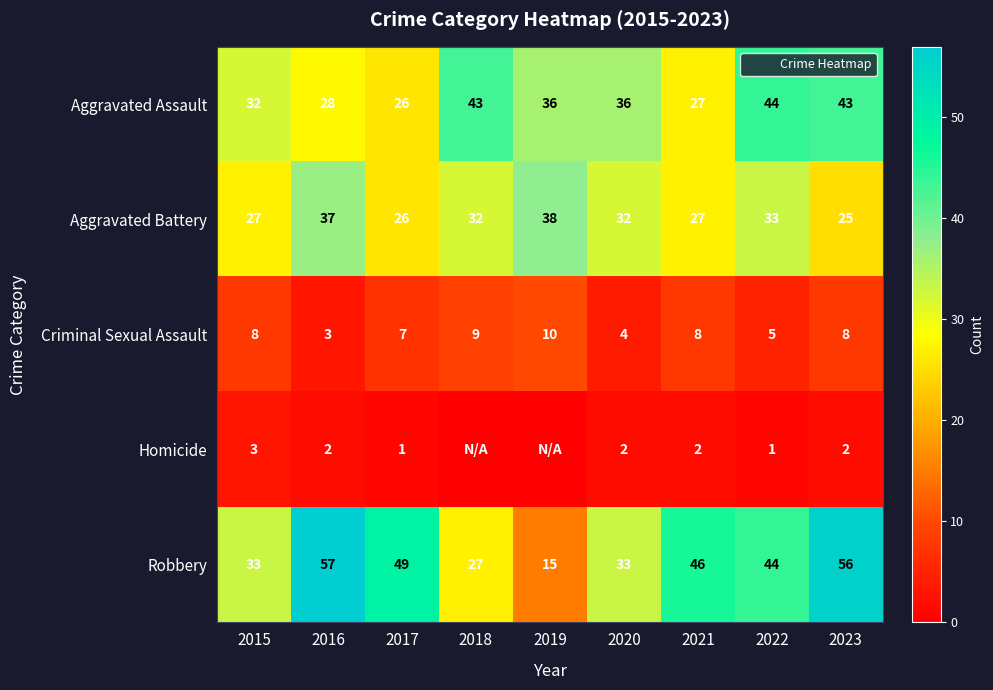

The value of Robbery at 2021 is 46. True or false?

True